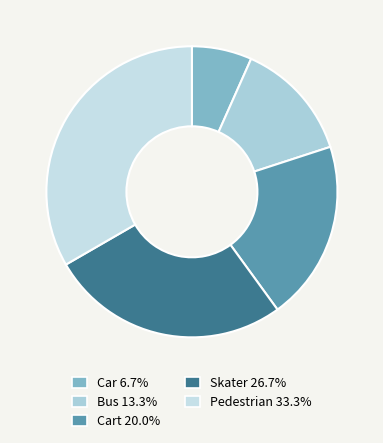

How many segments does this pie chart have?

5